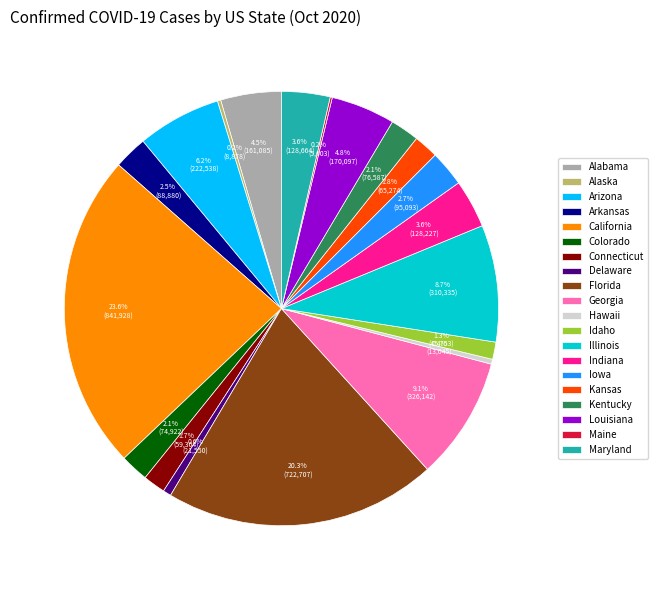

What percentage is NOT represented by Florida?

79.7%